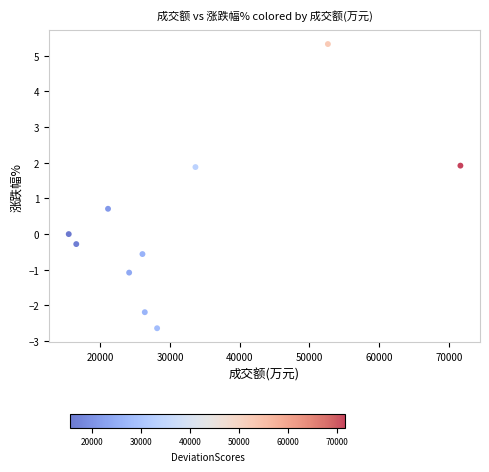

What is the average Y value?

0.3